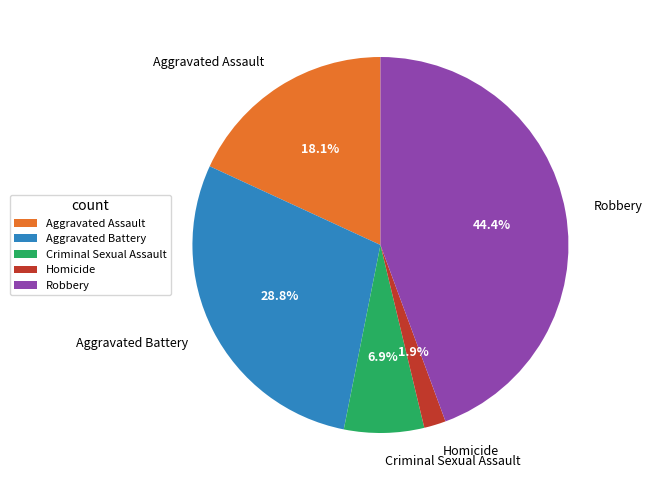

To the nearest percent, what portion does Criminal Sexual Assault represent?

7%